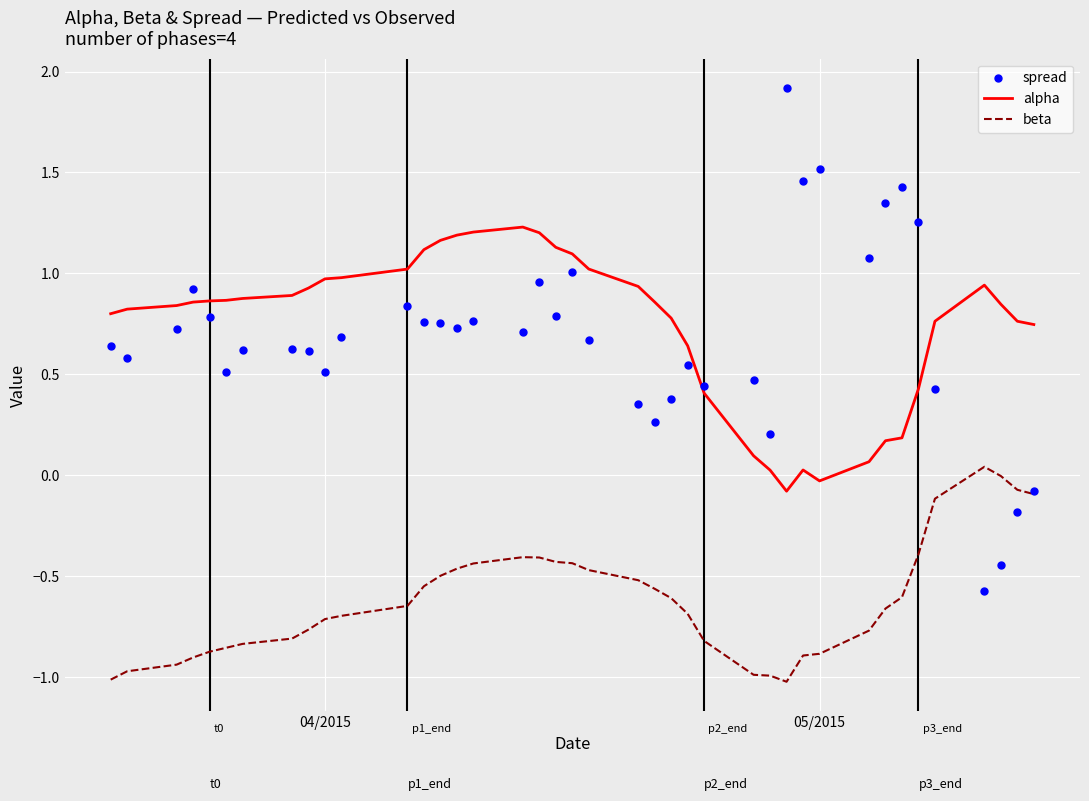

Which series has the largest total across all categories?

alpha